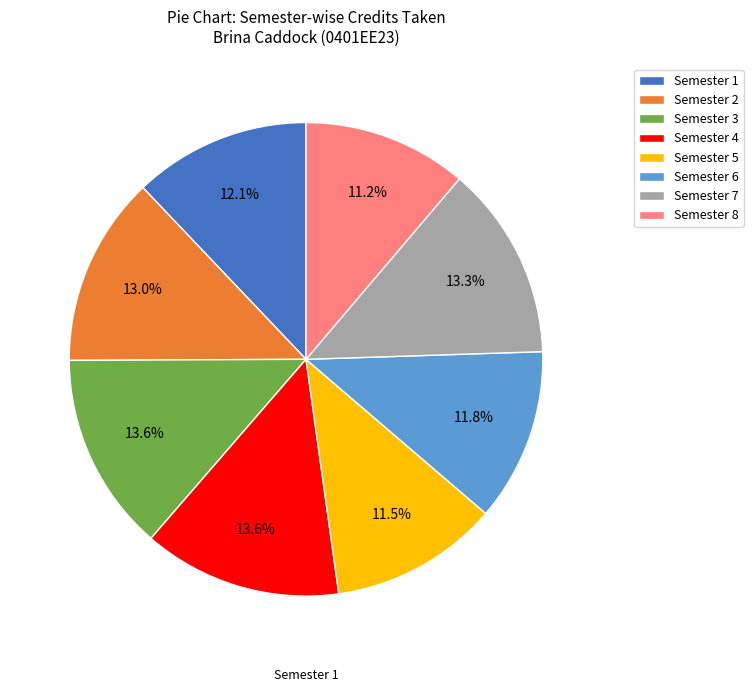

Approximately how many times larger is the value at Semester 1 compared to Semester 6?

1.0